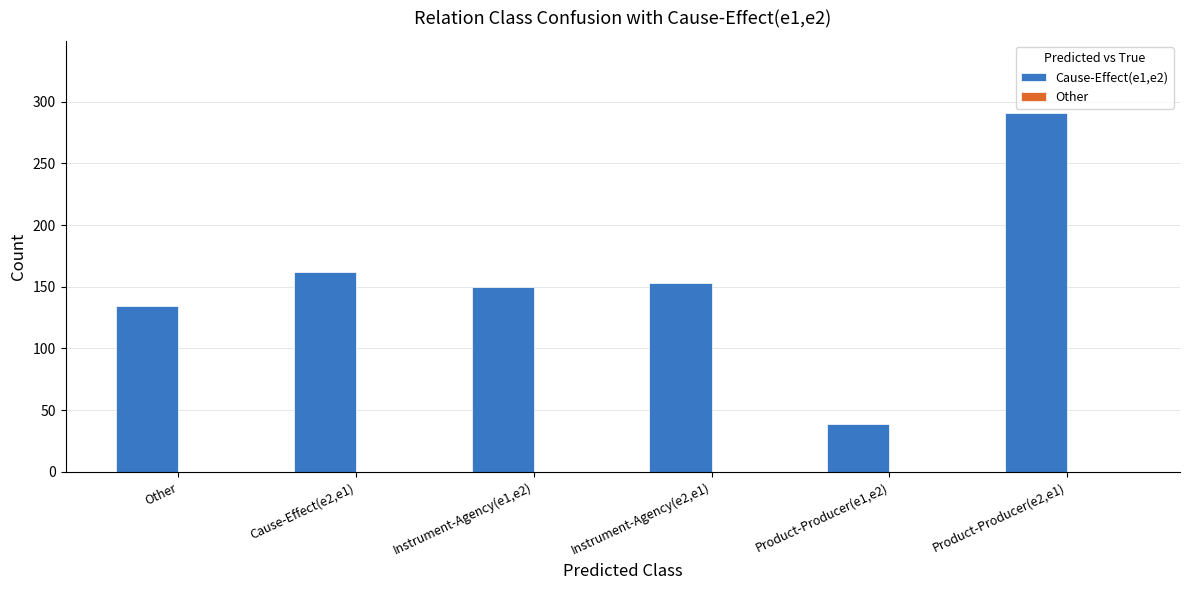

Reading left to right, extract all data points from this chart.

134	162	150	153	39	291